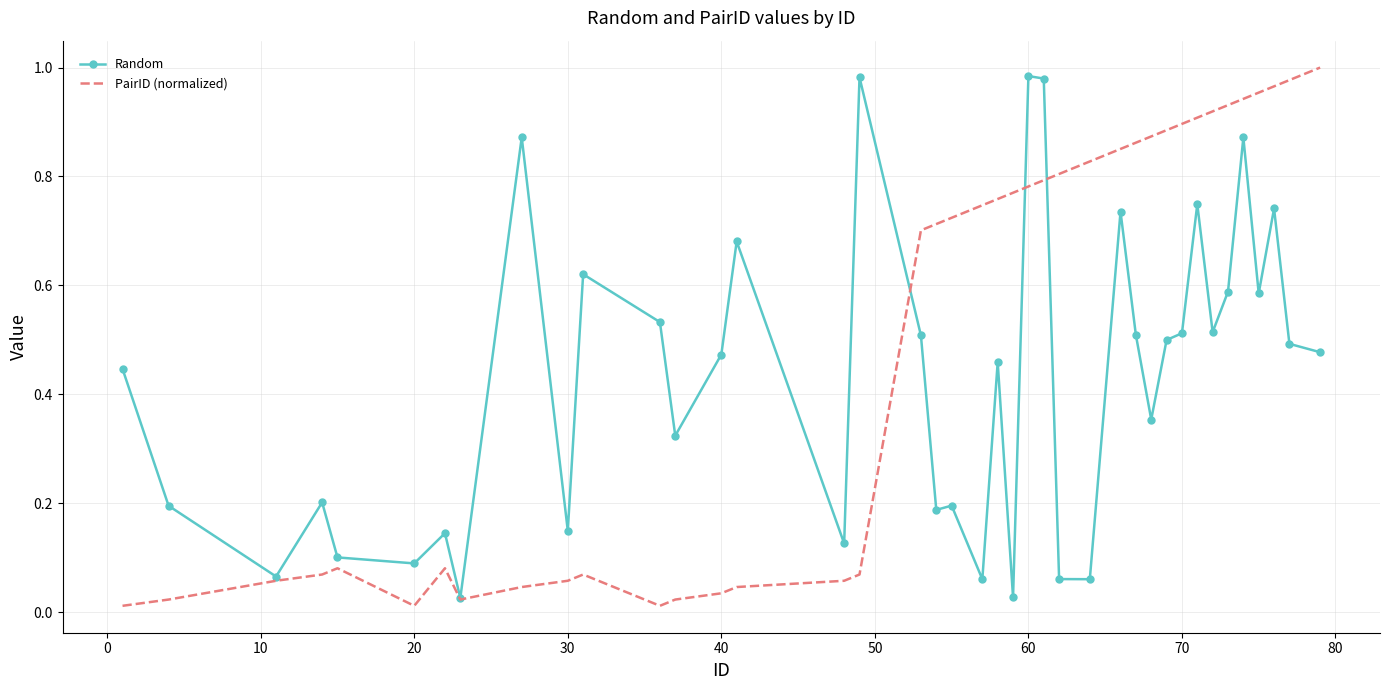

Rank the series by their average value, from lowest to highest.

Random, PairID (normalized)